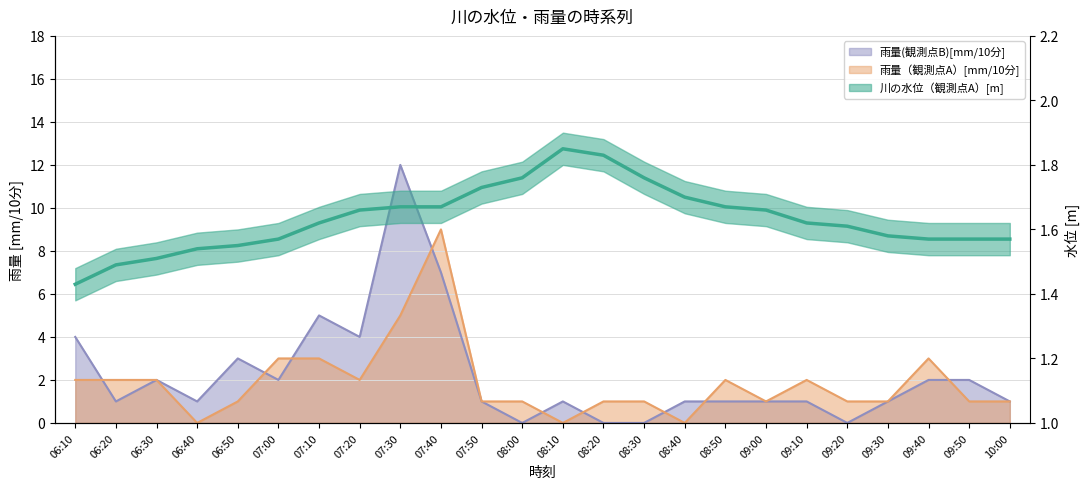

Where is the first local minimum for 雨量（観測点A）[mm/10分]?

06:40